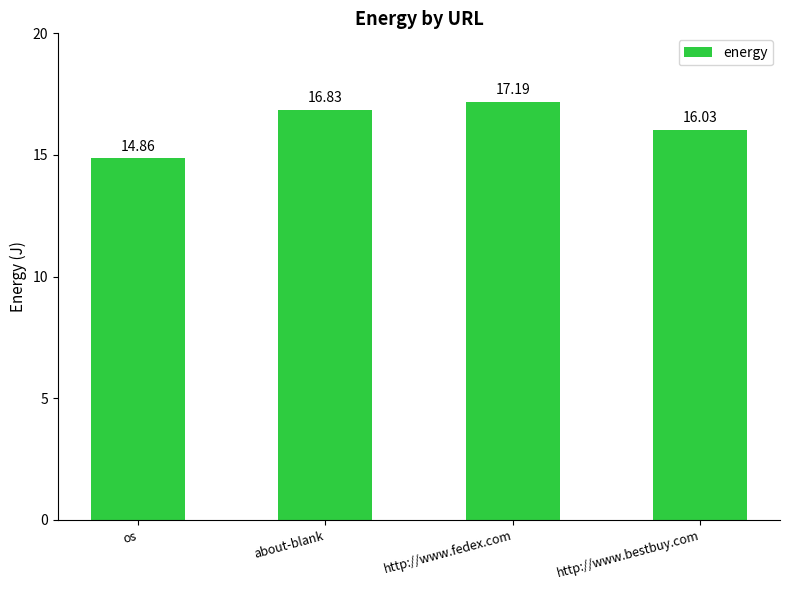

What is the greatest value displayed?

17.2